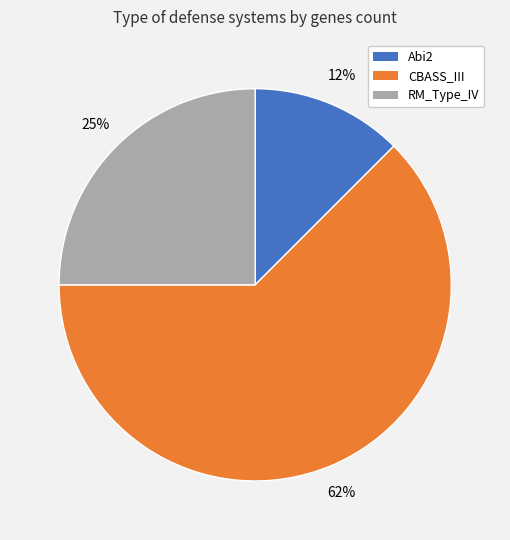

True or false: Abi2 accounts for 12% of the total.

True